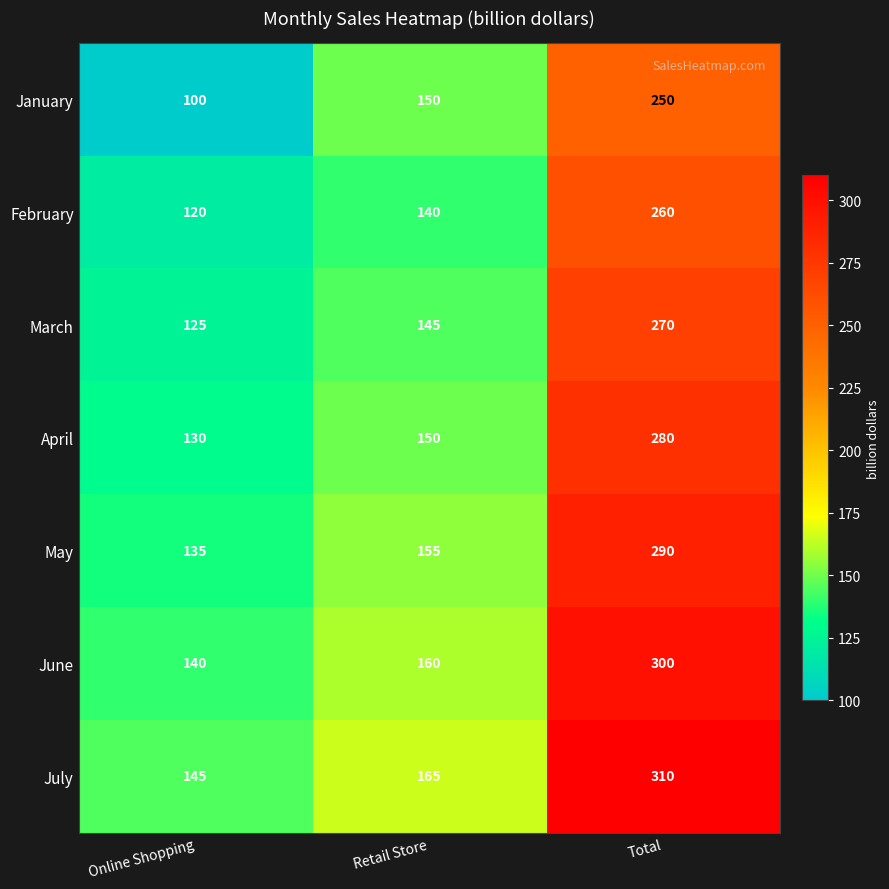

List the series in order of their overall mean, lowest first.

January, February, March, April, May, June, July